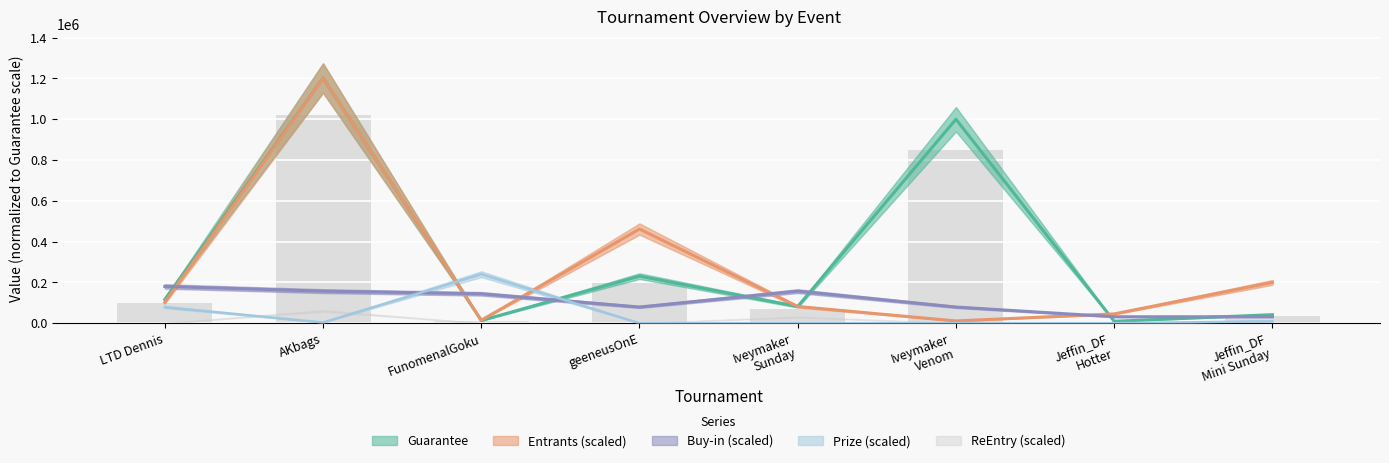

Does the chart contain any negative values?

No